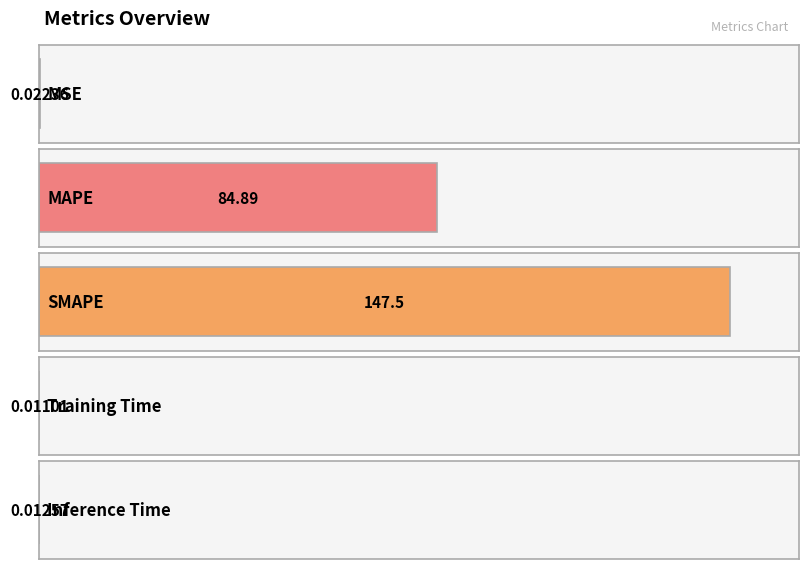

The chart shows a value of 0.0 at Inference Time. True or false?

True